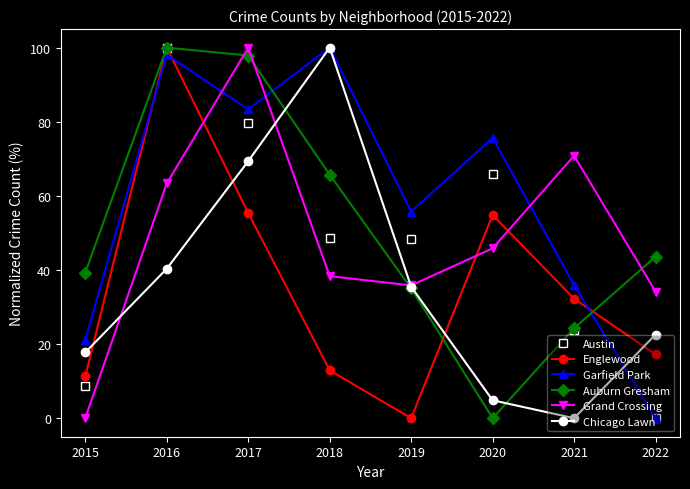

What is the total value across all series at 2018?

365.6